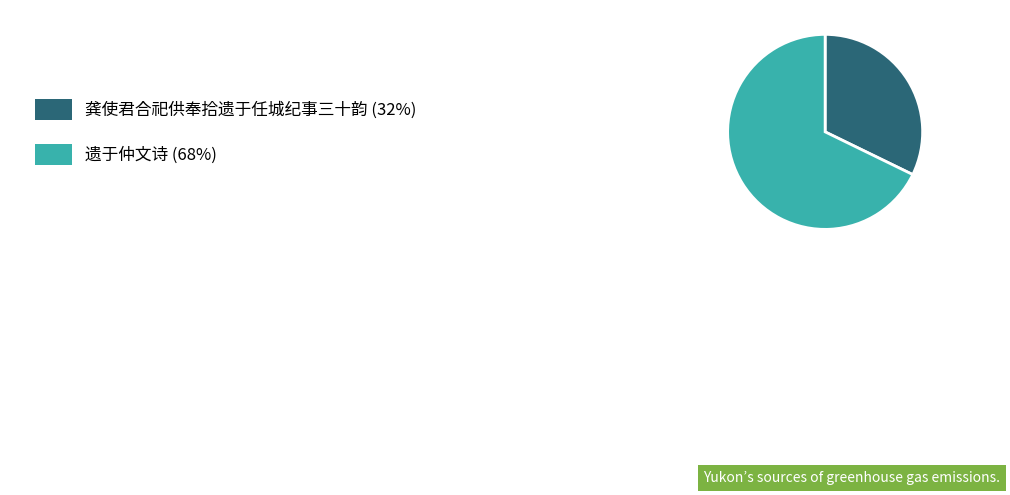

Does any single category account for the majority?

Yes